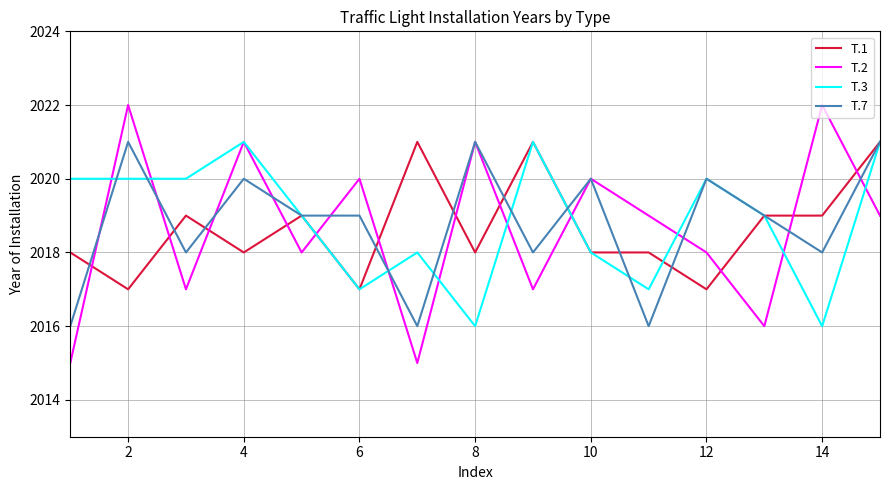

Which series has the widest spread of values?

Т.2